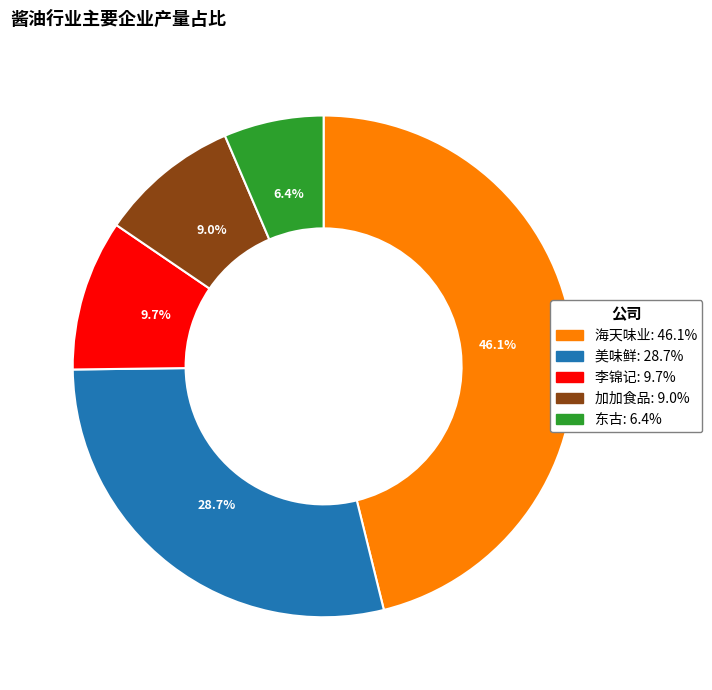

Which category has the biggest portion of the pie?

海天味业